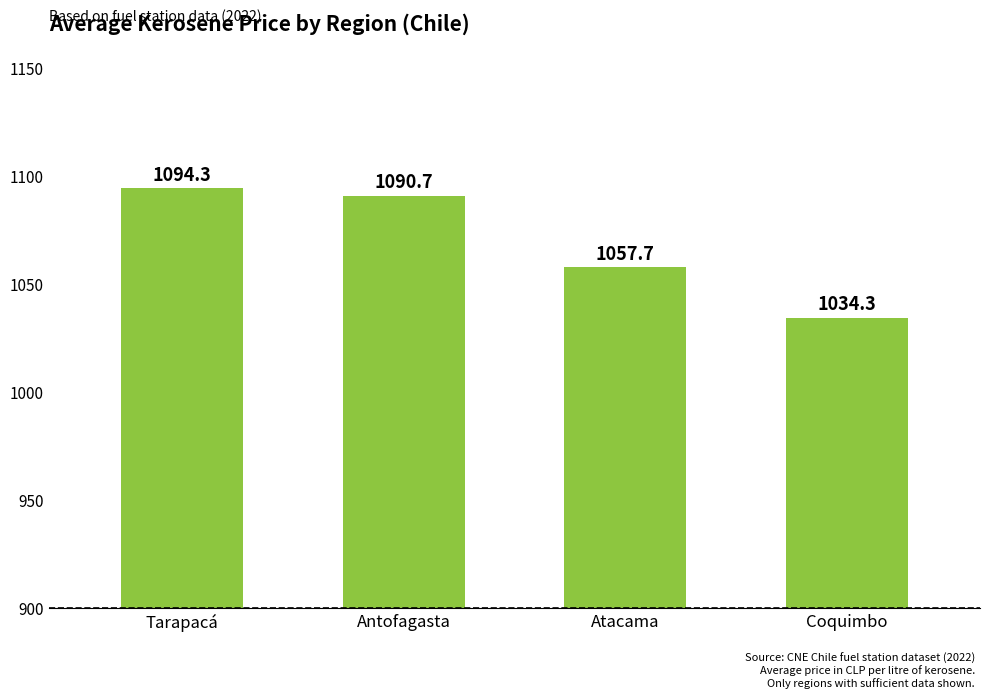

What is the sum of the values at Antofagasta and Atacama?

2148.4